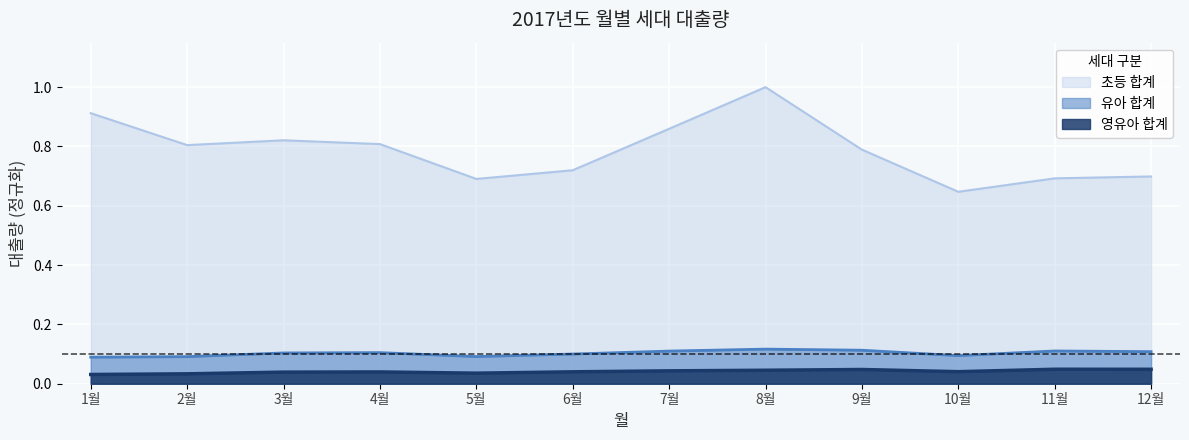

Is the value of 영유아 합계 at 3월 greater than the value of 초등 합계 at 1월?

No